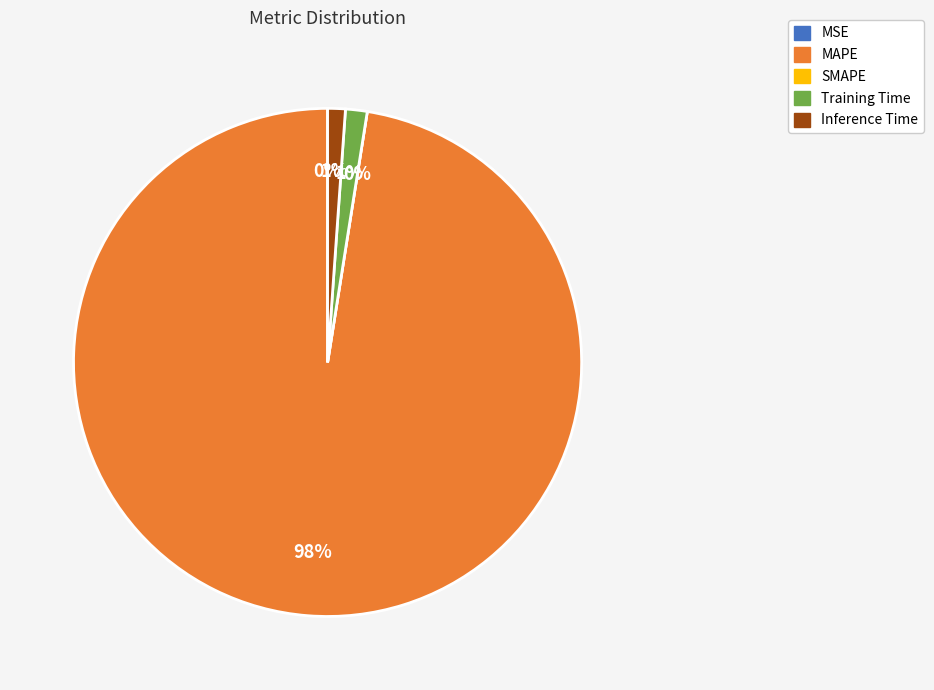

True or false: MAPE accounts for 99% of the total.

False